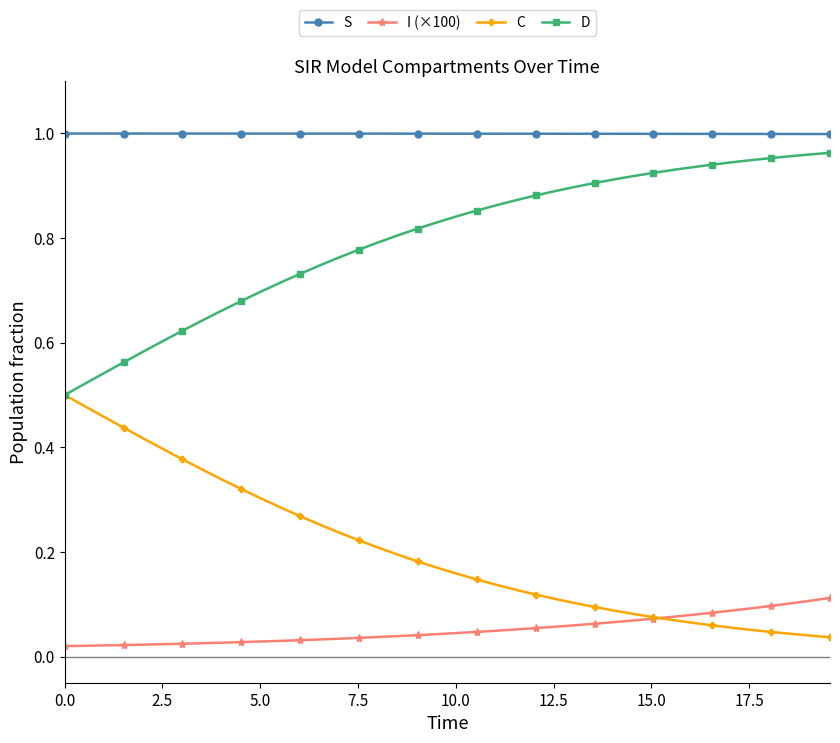

List the series in order of their overall mean, highest first.

S, D, C, I (×100)